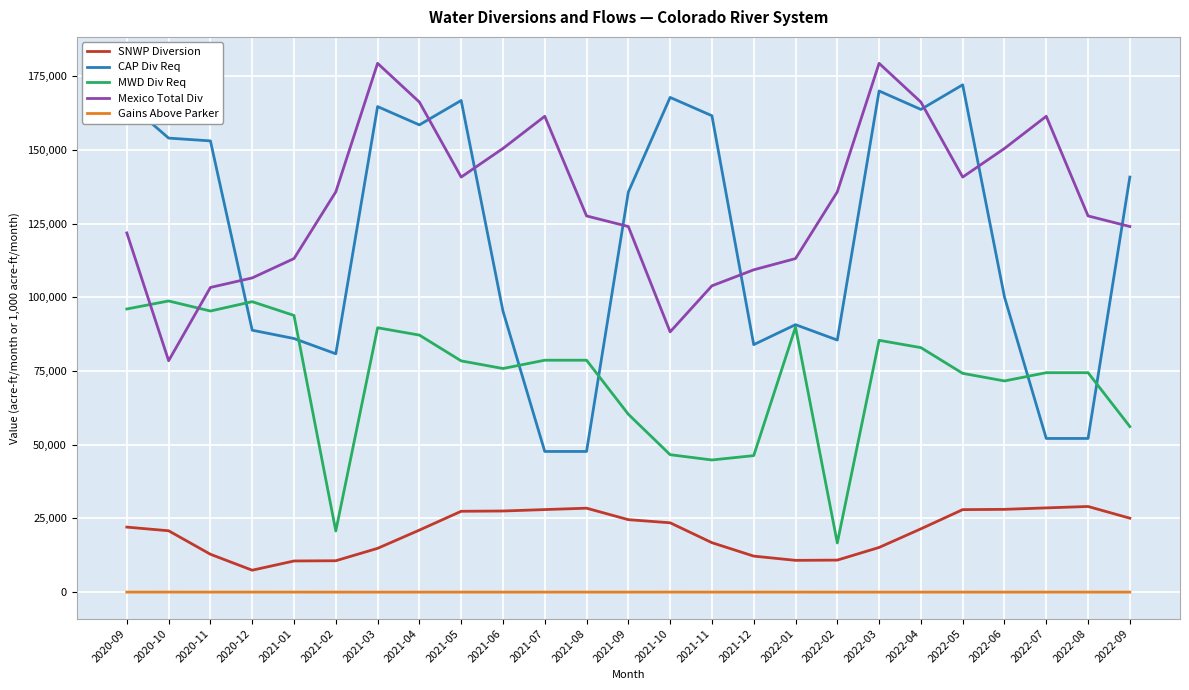

The value of MWD Div Req at 2021-11 is 64034.1. True or false?

False